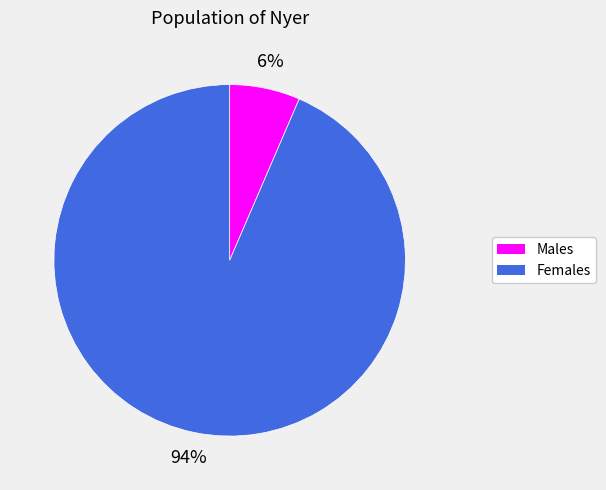

To the nearest percent, what is the average slice percentage?

50%